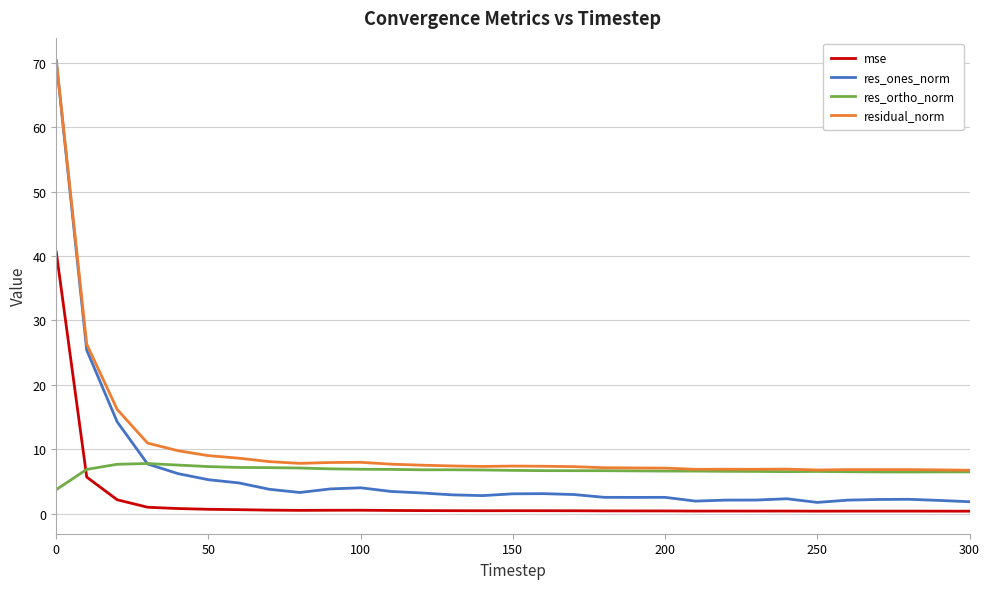

How many times do res_ones_norm and res_ortho_norm cross each other?

1